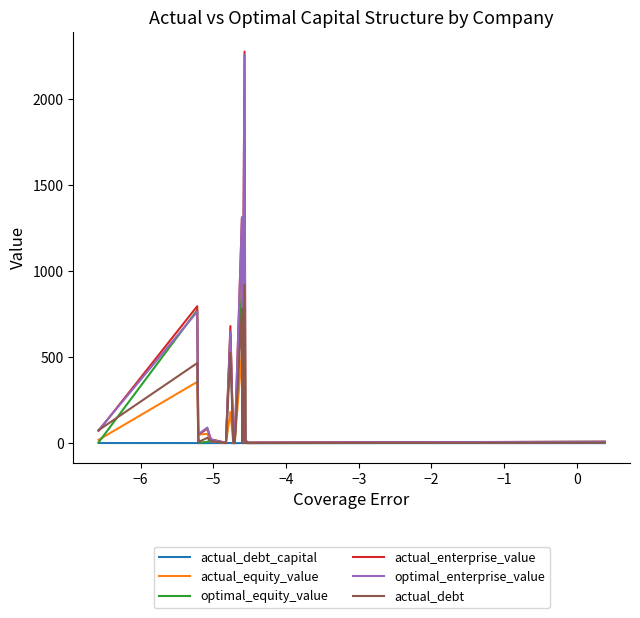

What is the difference between the maximum and minimum values in the actual_equity_value series?

1367.2